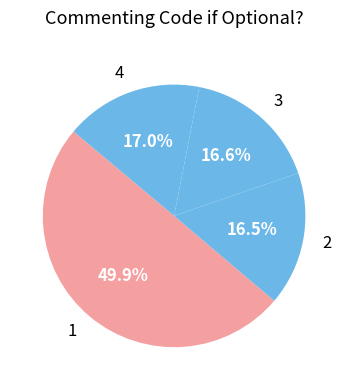

What is the ratio of the value at 2 to the value at 3?

1.0